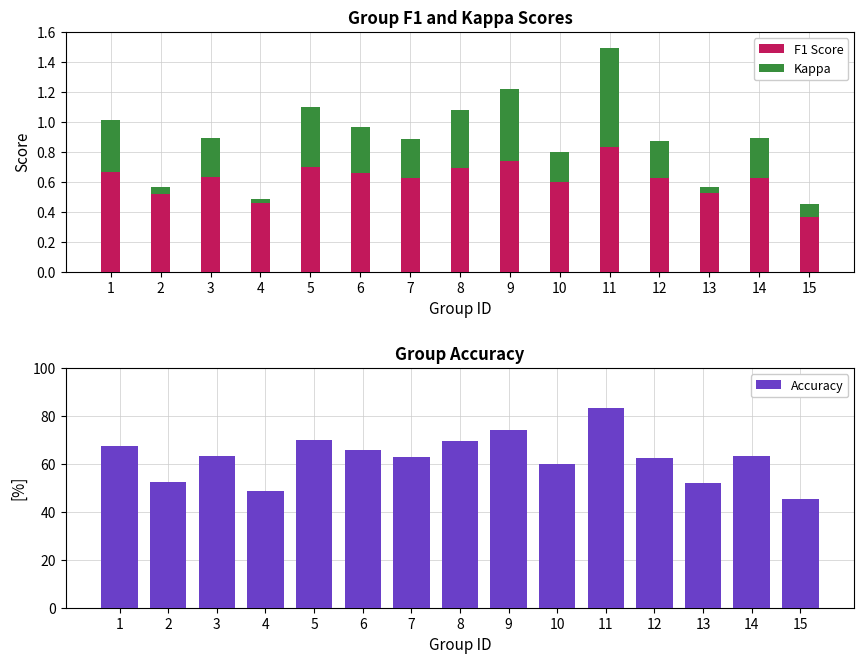

Is it true that F1 Score equals 0.2 at 7?

False